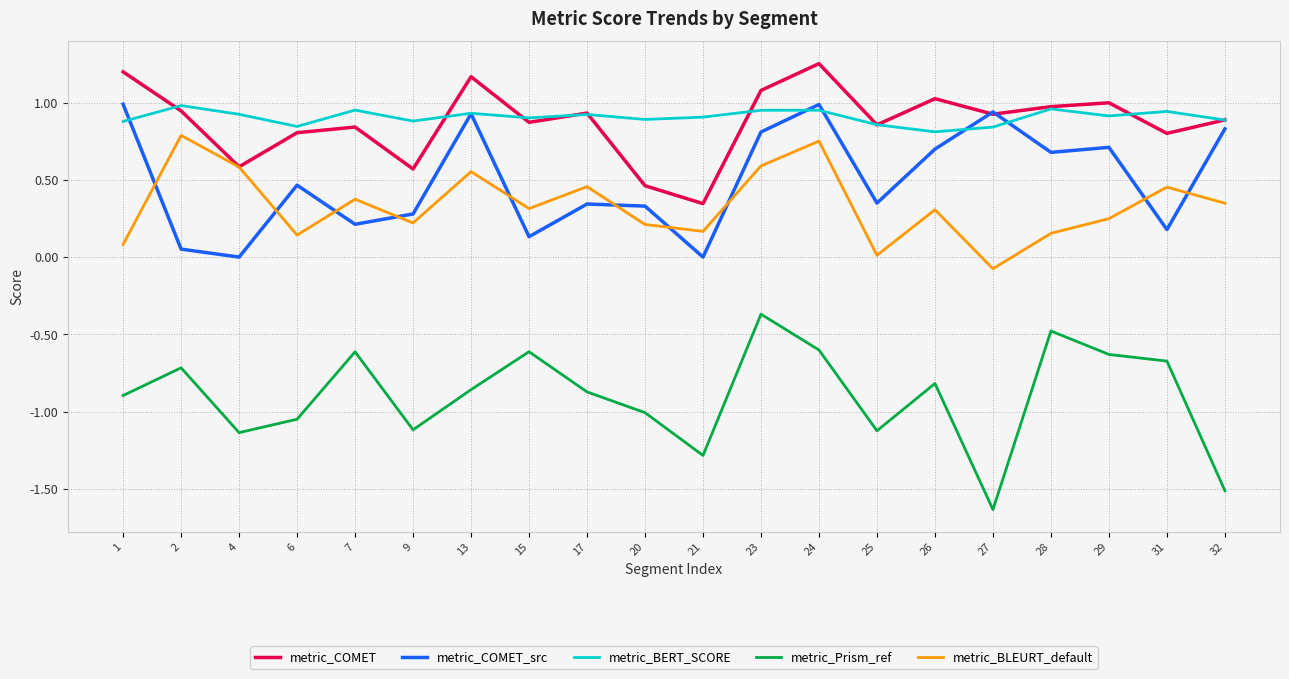

Which series has the widest spread of values?

metric_Prism_ref